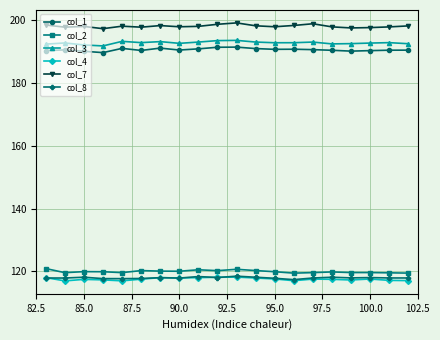

What is the difference between the second highest and second lowest values in the col_4 series?

1.1